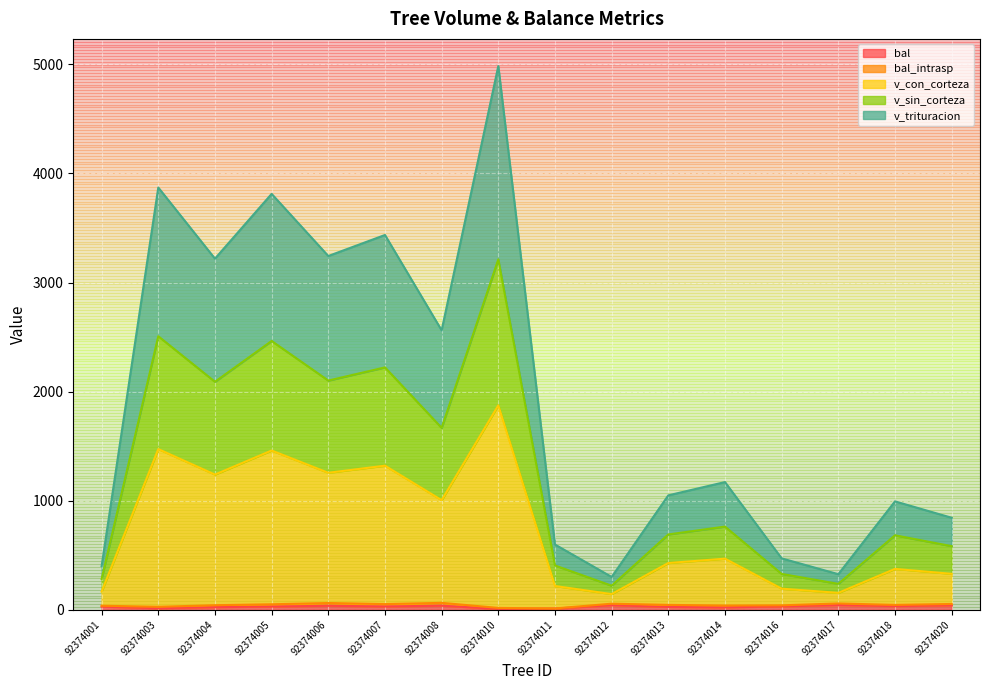

Is the value of bal at 92374018 greater than the value of v_sin_corteza at 92374003?

No